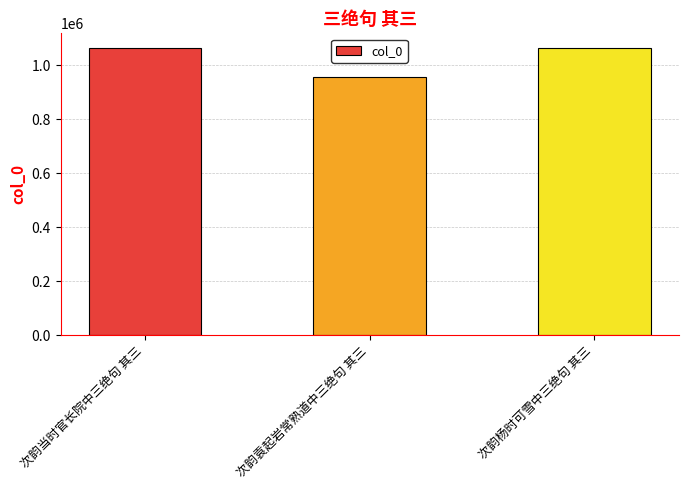

What is the change in value from 次韵袁起岩常熟道中三绝句 其三 to 次韵杨时可雪中三绝句 其三?

+107162